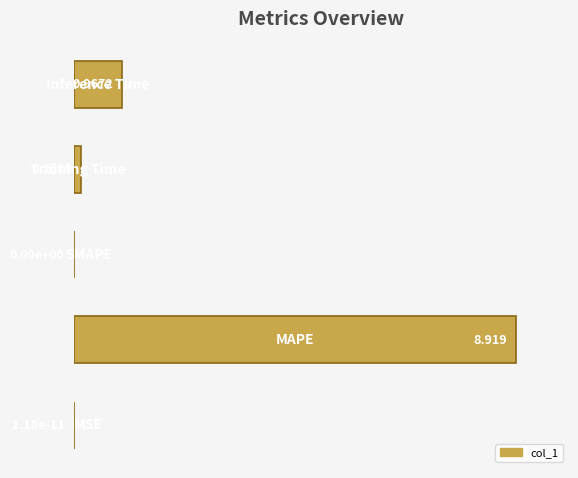

What is the maximum value shown in the chart?

8.9